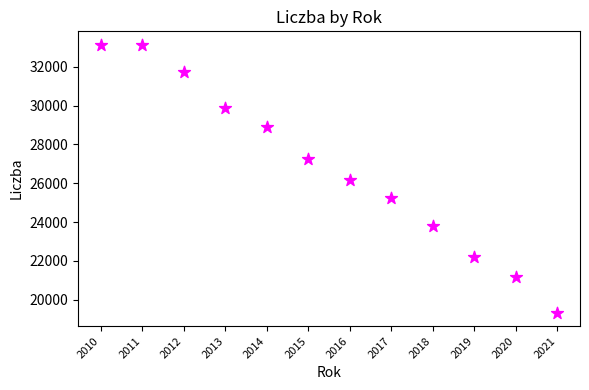

What is the range of X values (max minus min)?

11